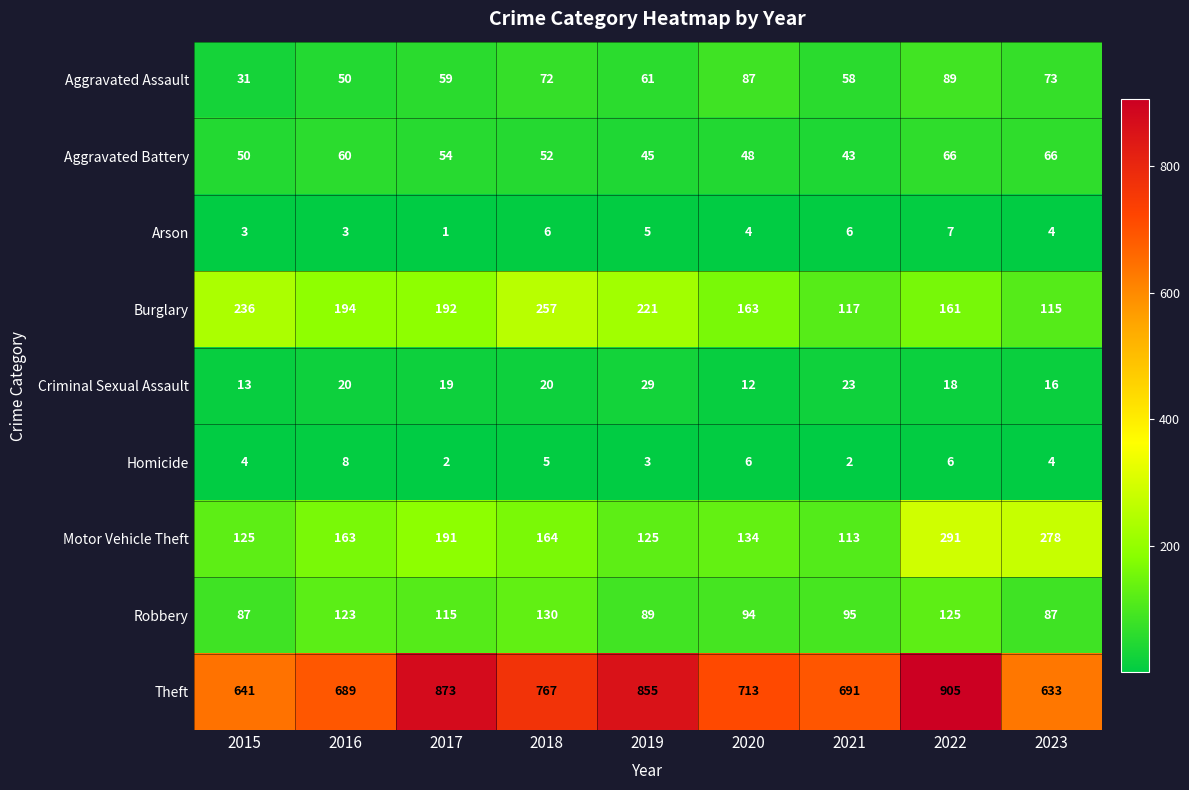

What is the total value across all series at 2017?

1506